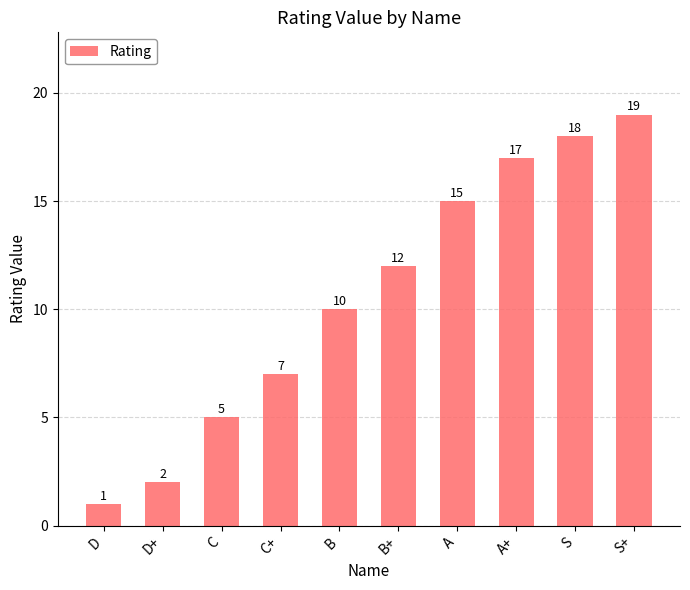

What is the change in value from D to S?

+17